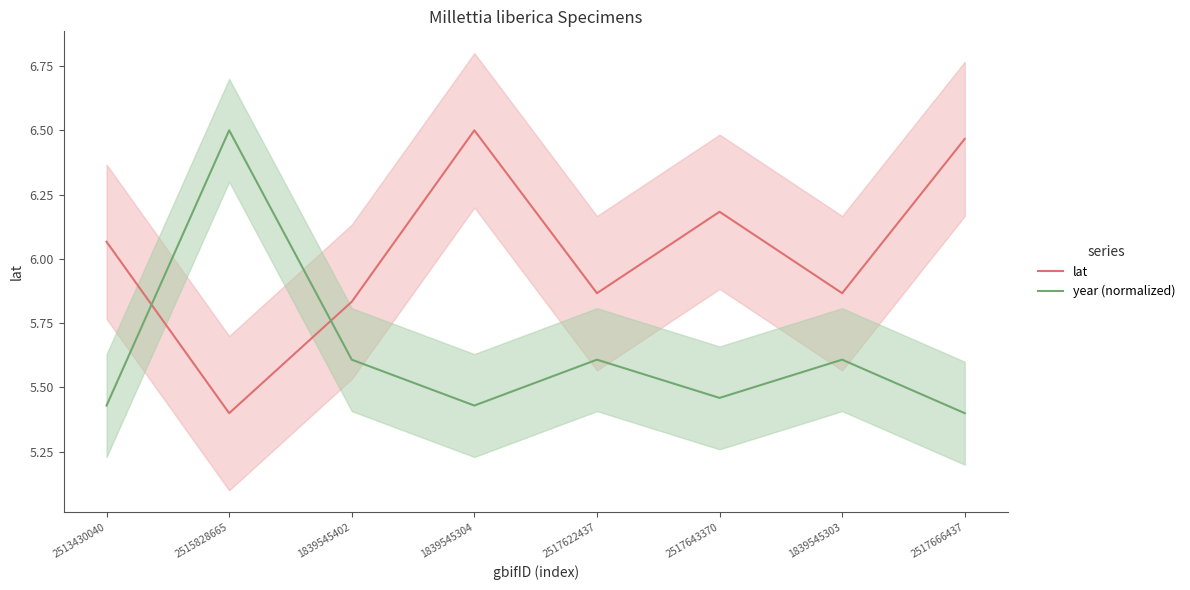

List the series in order of their overall mean, lowest first.

year (normalized), lat